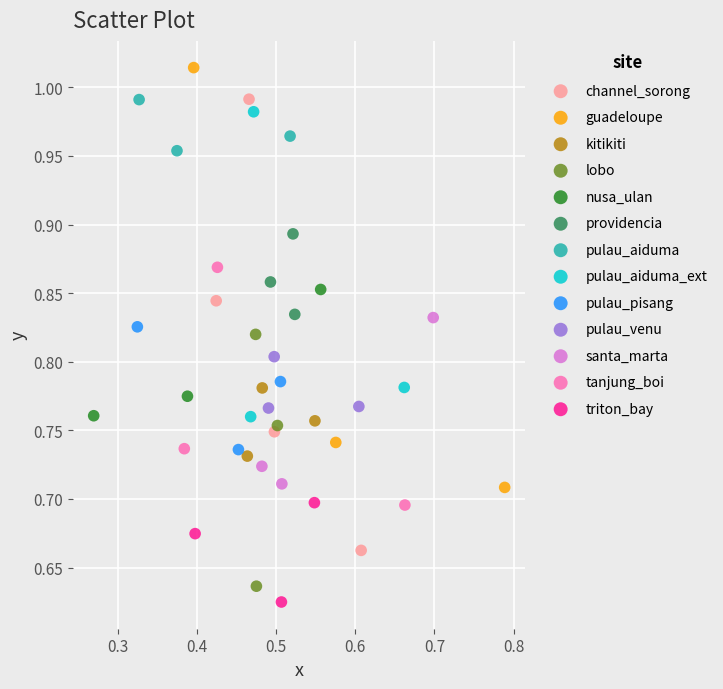

Which series has the largest Y range (max minus min)?

channel_sorong